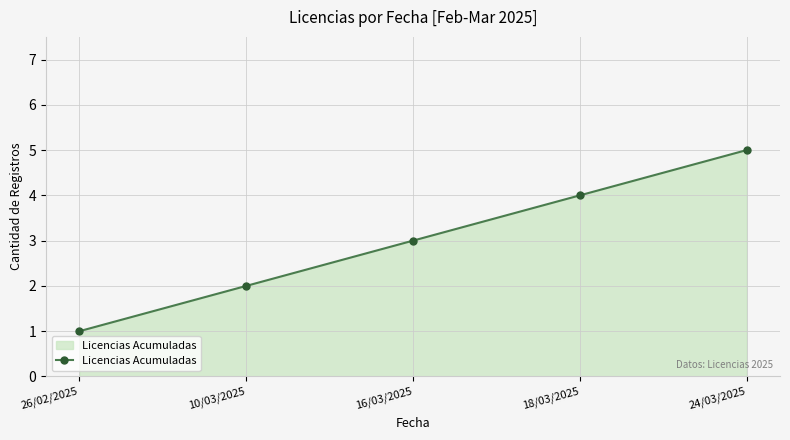

Reading left to right, extract all data points from this chart.

26/02/2025=1	10/03/2025=2	16/03/2025=3	18/03/2025=4	24/03/2025=5